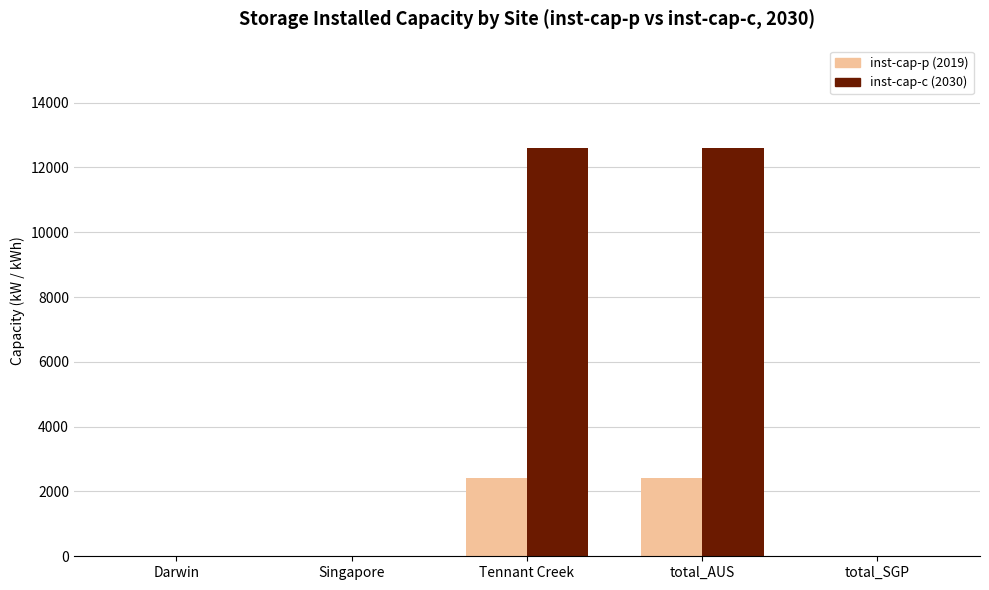

What is the maximum value shown in the chart?

12611.8